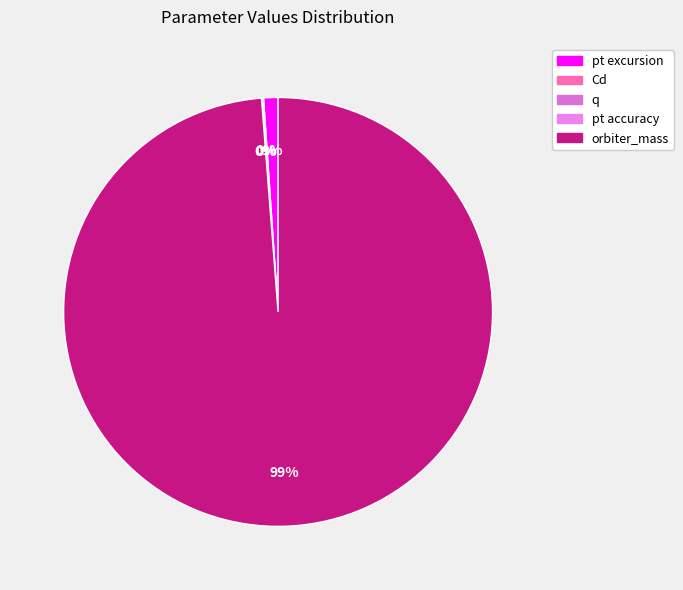

How many segments does this pie chart have?

5